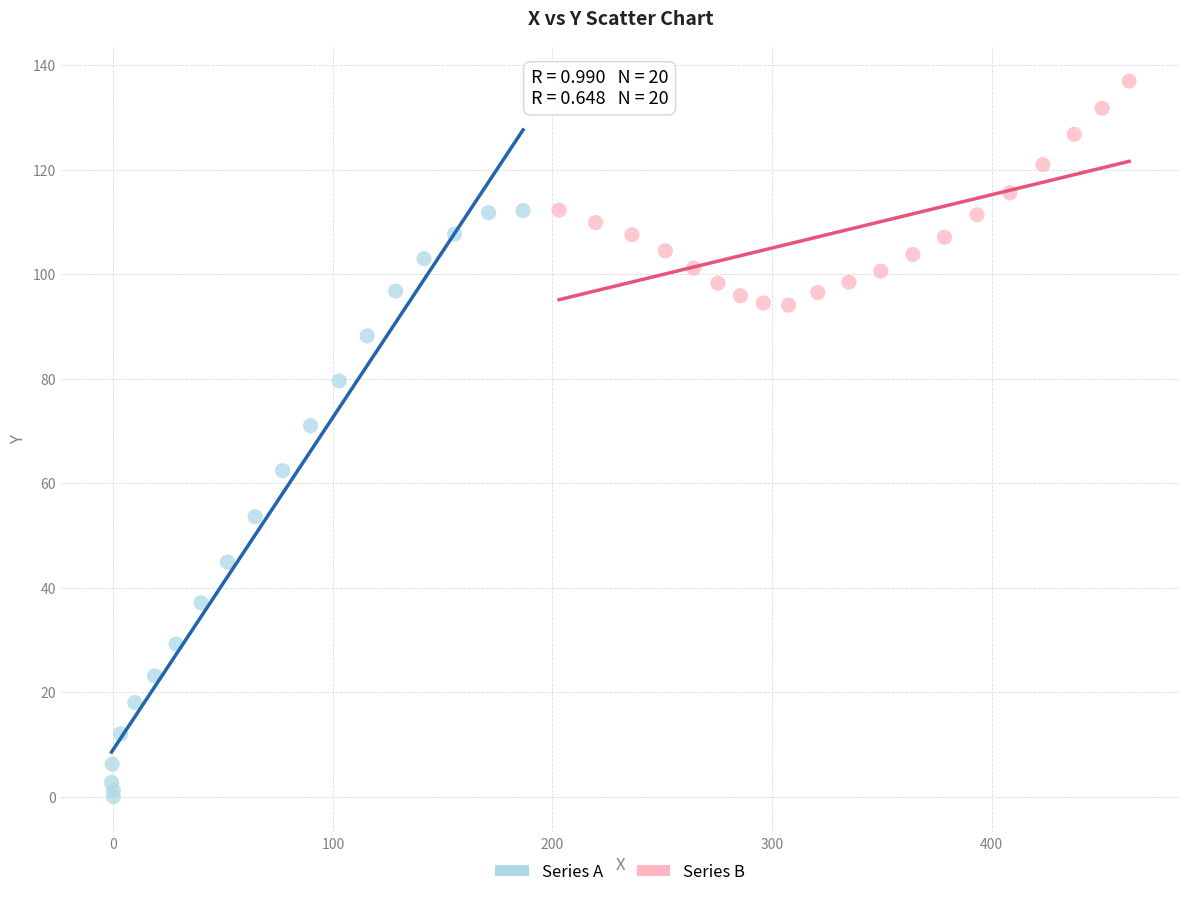

What are all the series names shown in the legend?

Series A, Series B